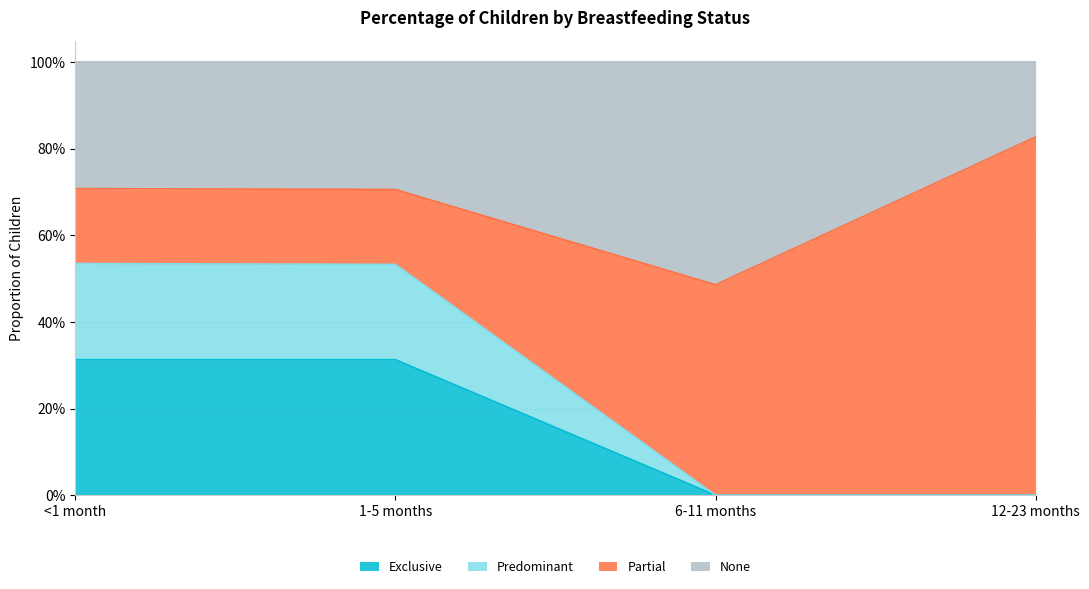

True or false: Predominant and Exclusive intersect in this chart.

False